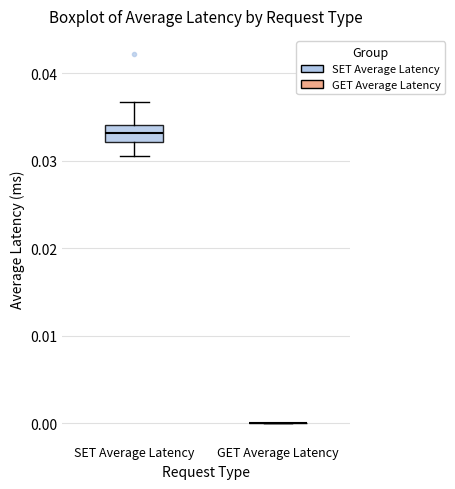

Reading left to right, read every box against the y-axis: the position of its median line, the range the box covers, and the ends of its whiskers. The values are not printed on the chart, so give them approximately, as read against the axis.

SET Average Latency: median 0.033, box 0.032 to 0.034, whiskers 0.031 to 0.037
GET Average Latency: box collapsed to a line at 0.000, whiskers 0.000 to 0.000